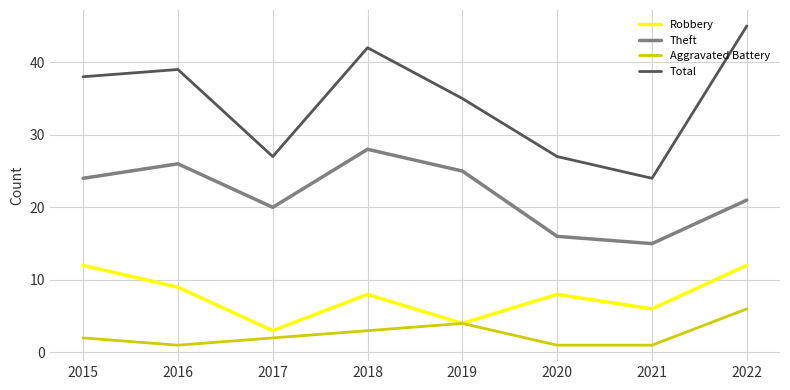

Count the Robbery values in the range 6 to 12.

6